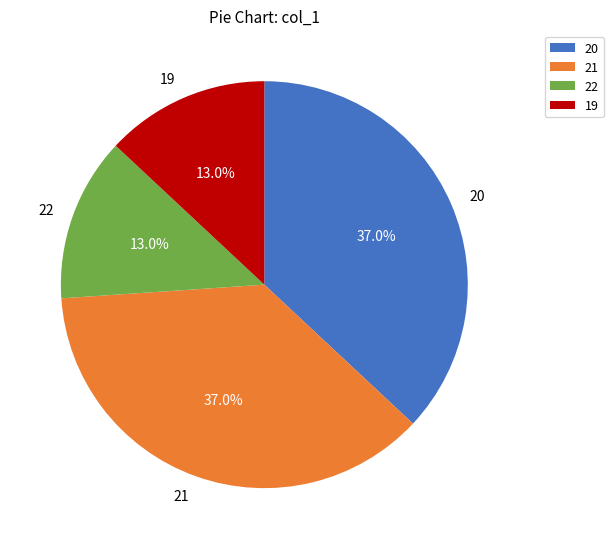

Is there a majority slice in this chart?

No